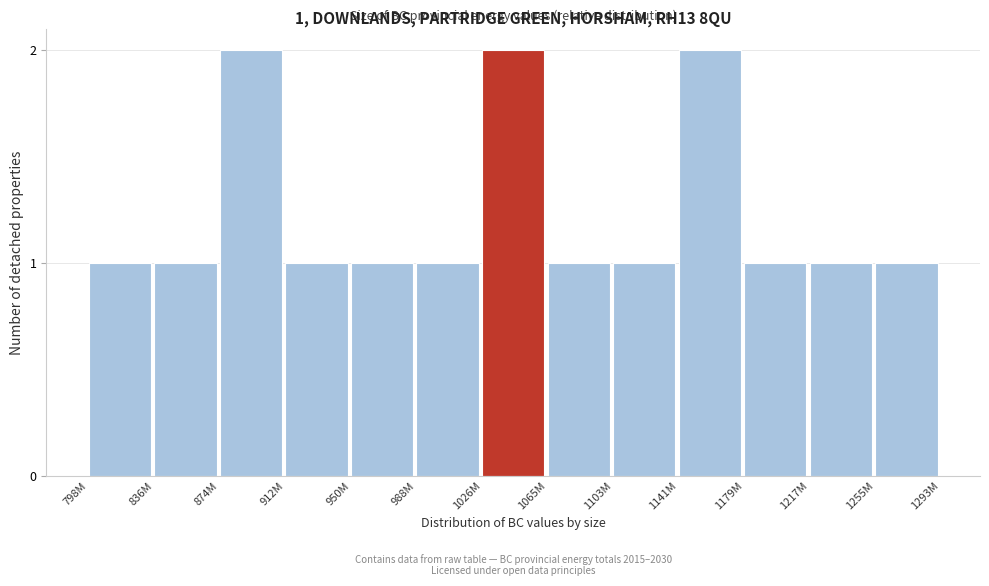

Reading right to left, extract all data points from this chart.

1255M=1	1217M=1	1179M=1	1141M=2	1103M=1	1065M=1	1026M=2	988M=1	950M=1	912M=1	874M=2	836M=1	798M=1